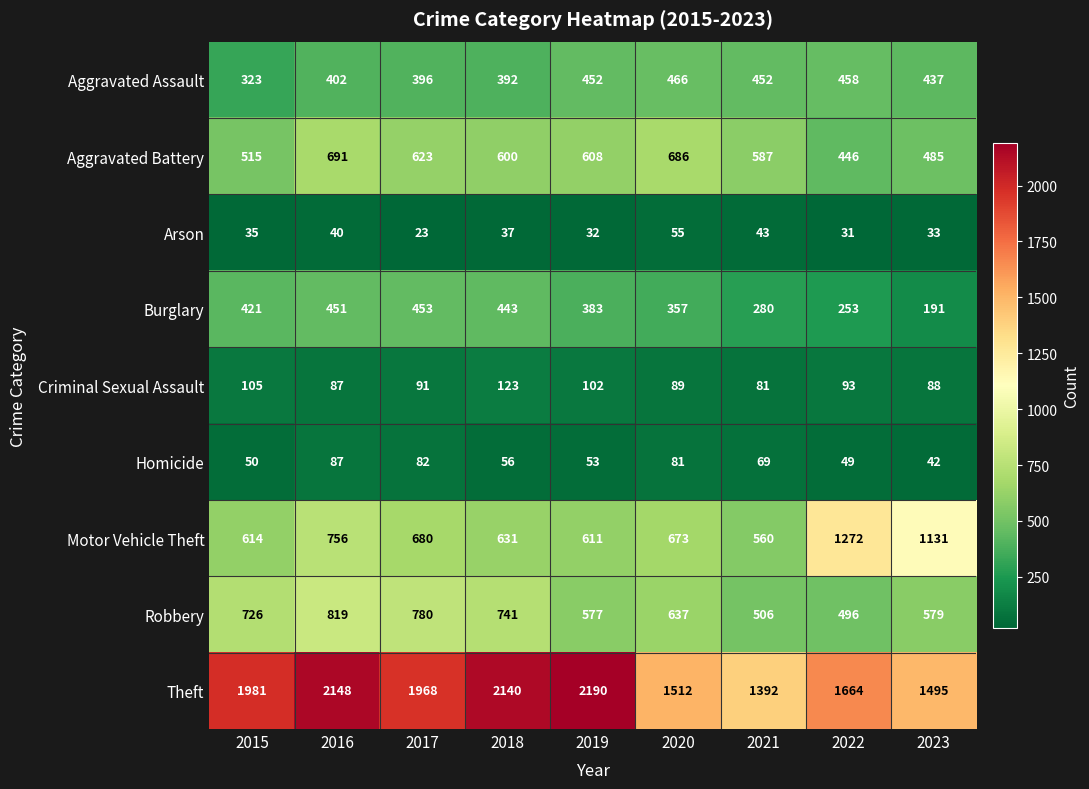

Which series has the widest spread of values?

Theft